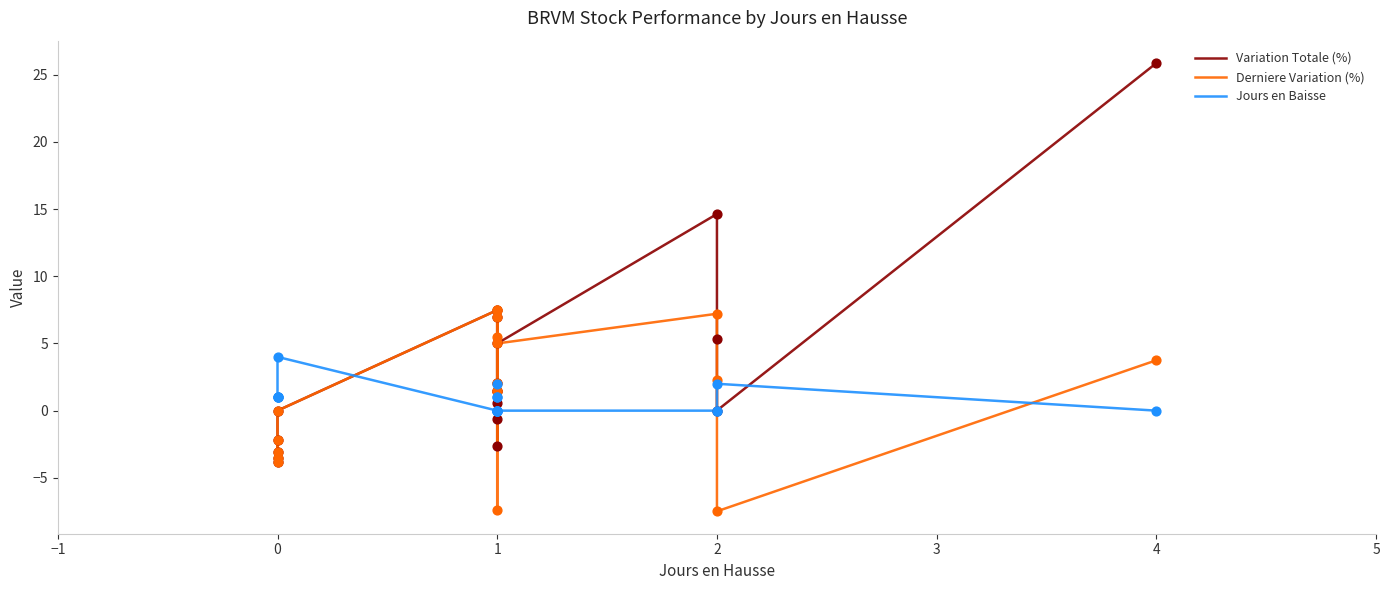

At how many categories does at least one series exceed 17?

1